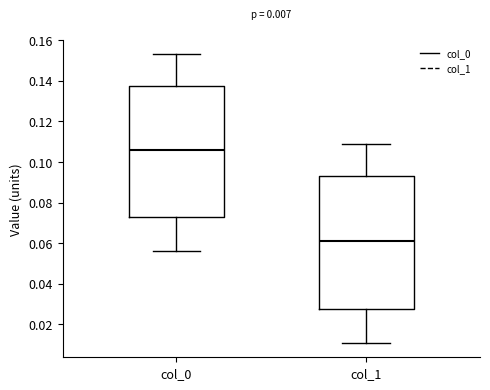

Which box has the lowest median line?

col_1